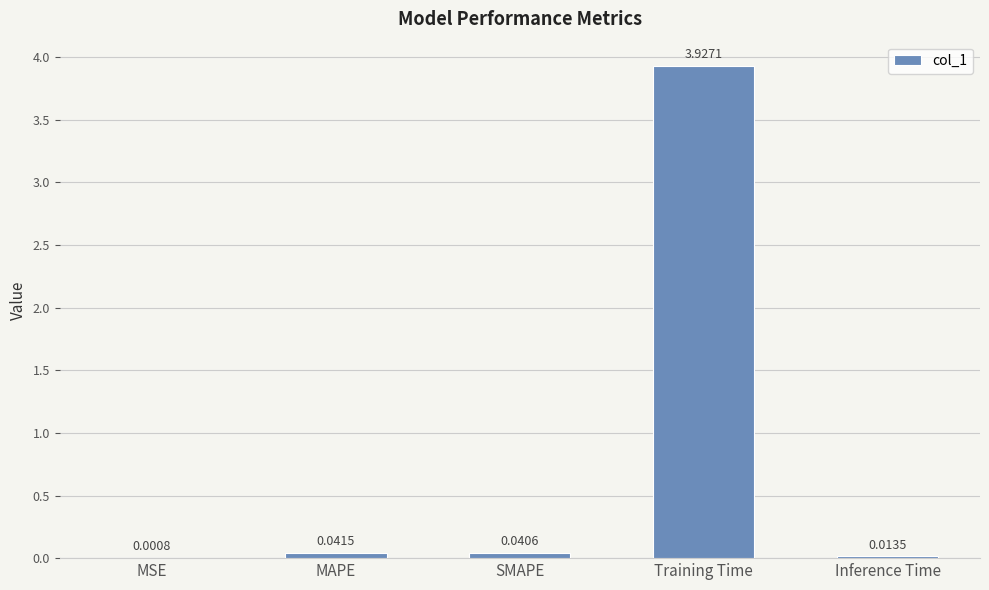

Which label corresponds to the largest value in the chart?

Training Time